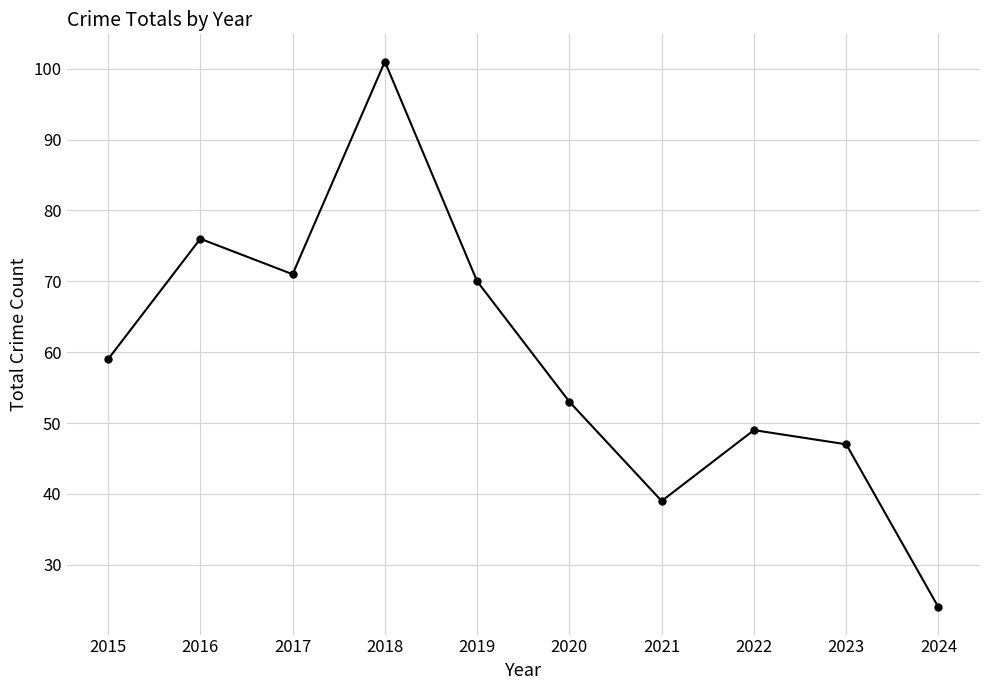

What is the maximum value shown in the chart?

101